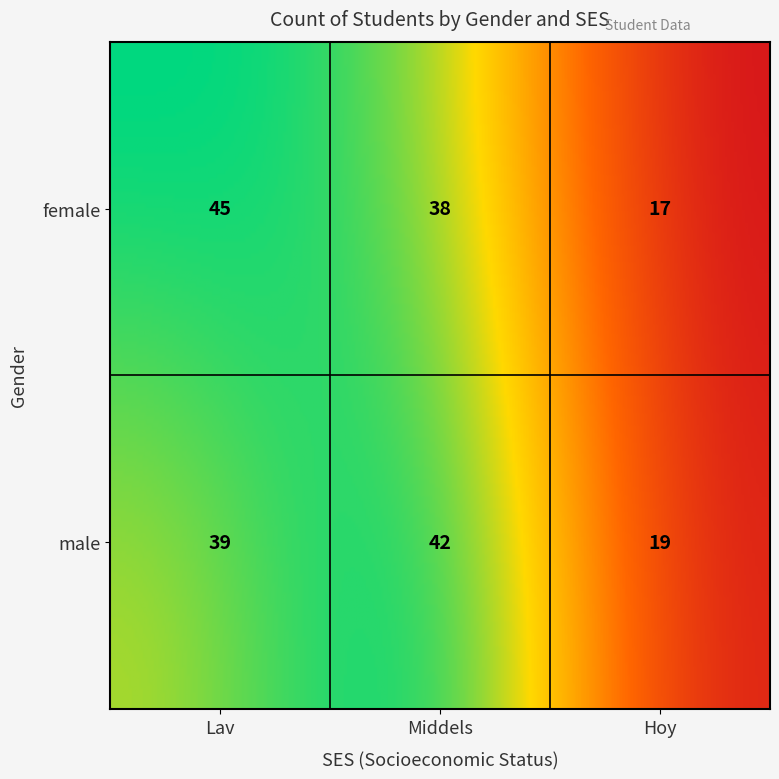

Where does the data first go above 39?

female_Lav